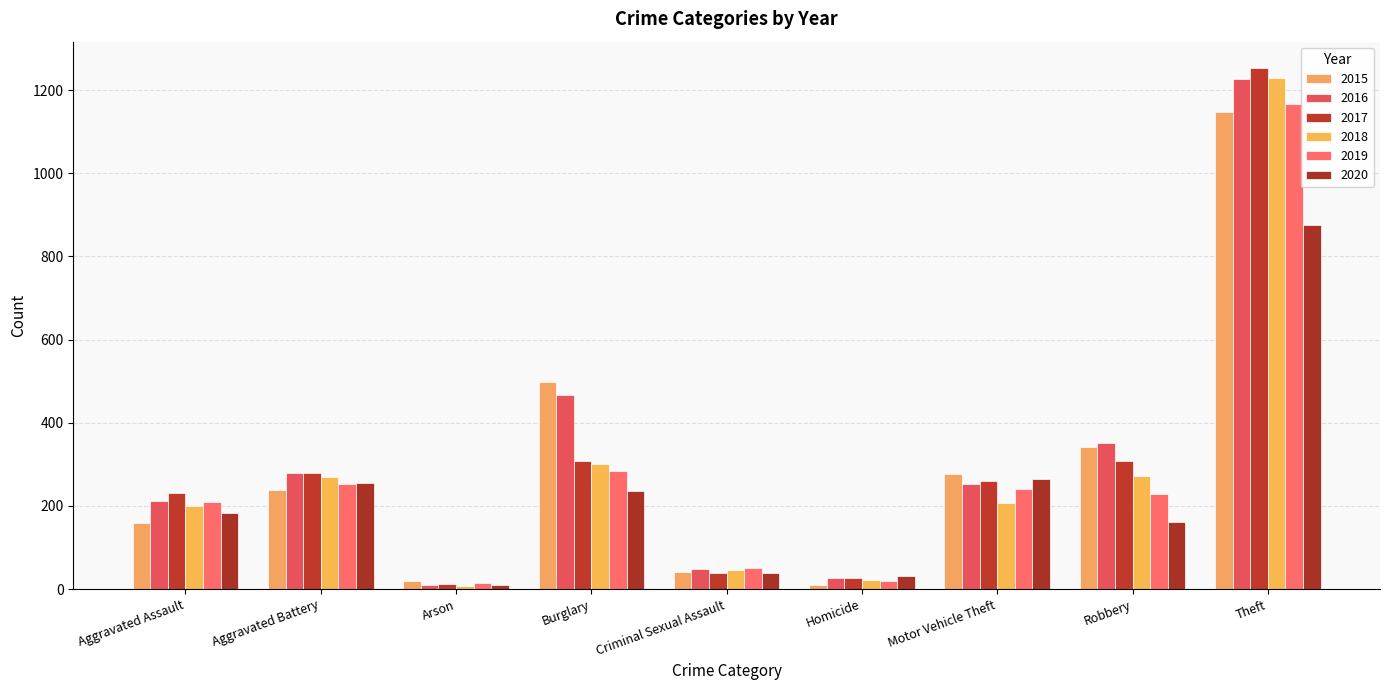

Rank the series by their maximum value, from highest to lowest.

2017, 2018, 2016, 2019, 2015, 2020